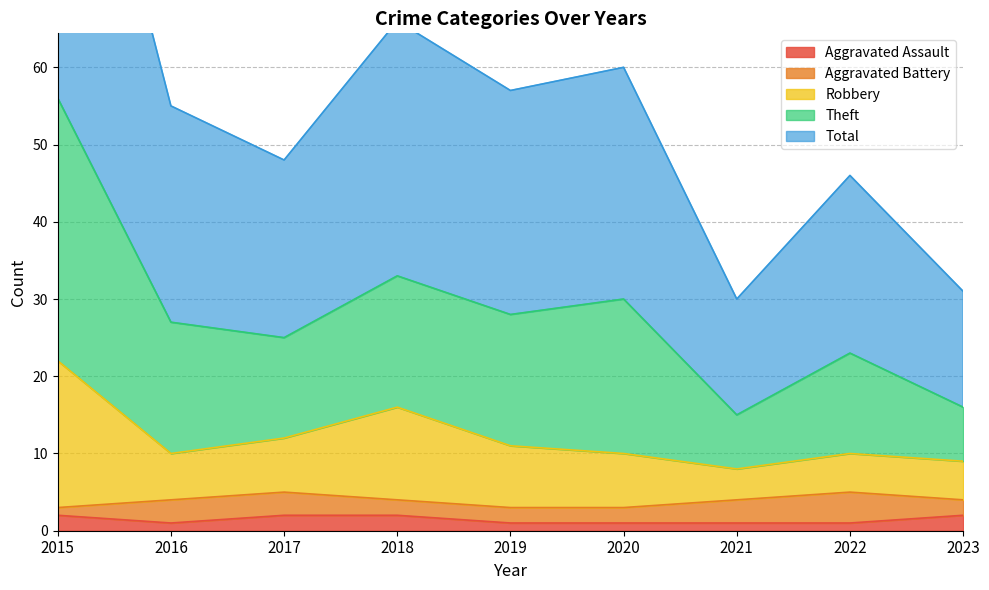

True or false: Total and Theft cross at least once.

False